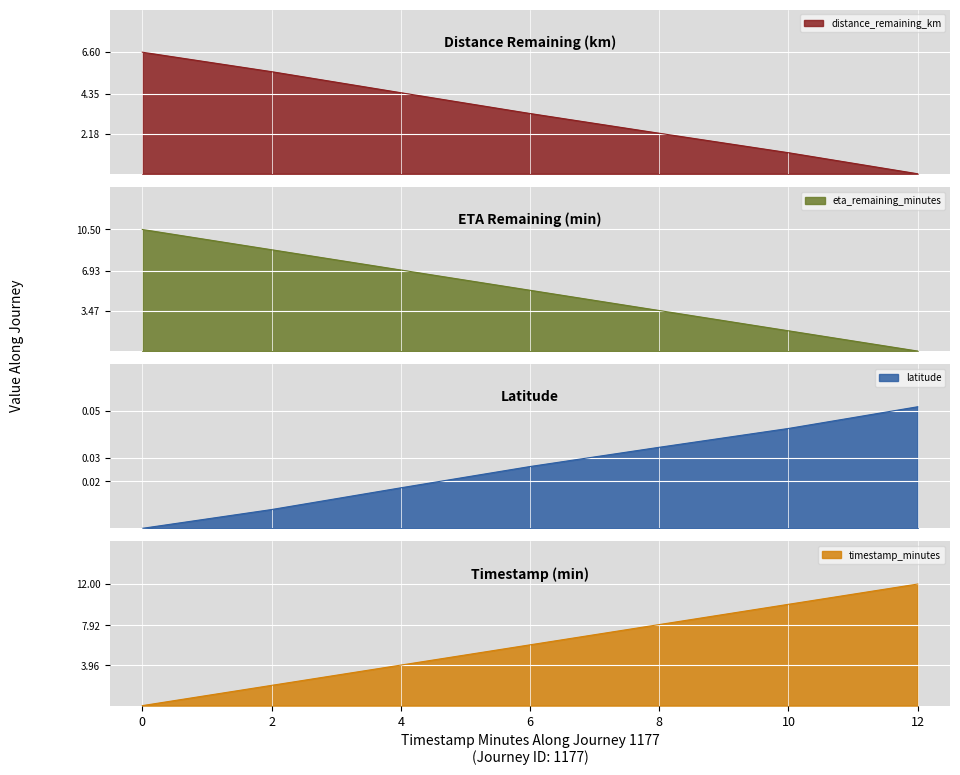

What is the maximum value for latitude?

0.1